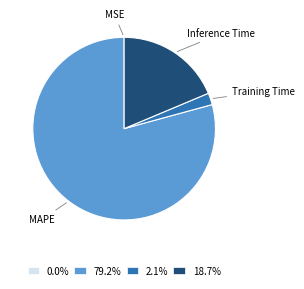

Does MAPE account for over 50% of the chart?

Yes